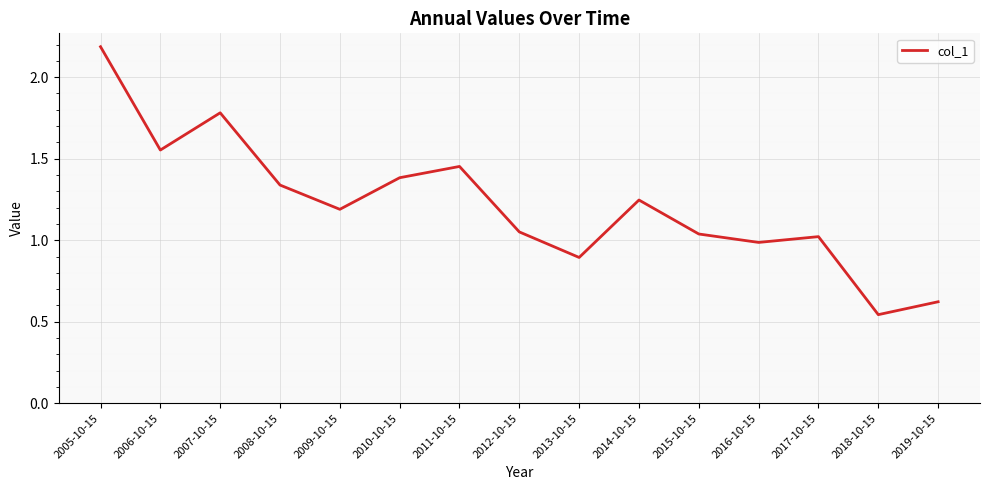

What is the greatest value displayed?

2.2